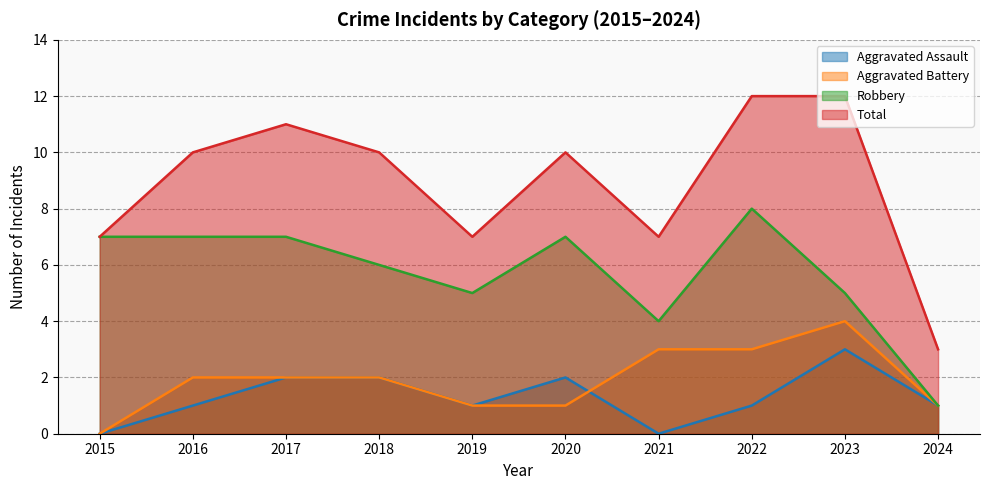

True or false: Total and Aggravated Assault cross at least once.

False